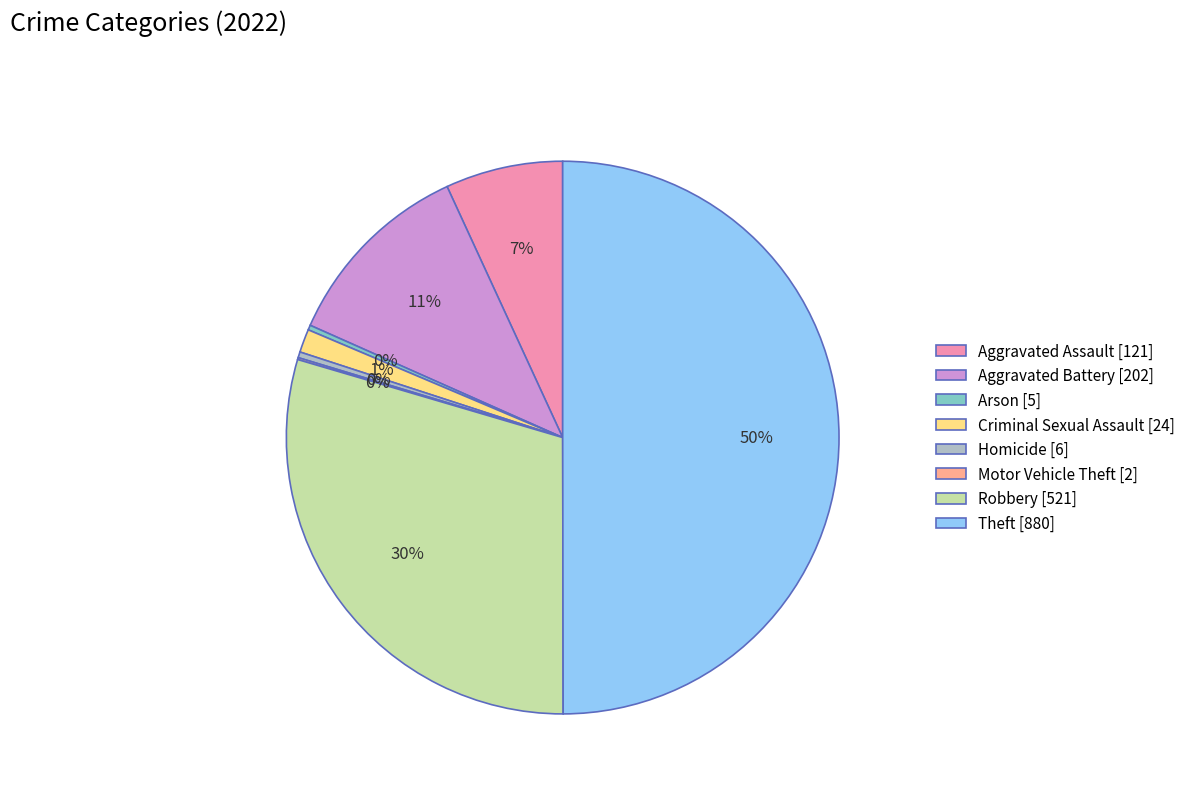

Which has a higher value, Theft [880] or Robbery [521]?

Theft [880]